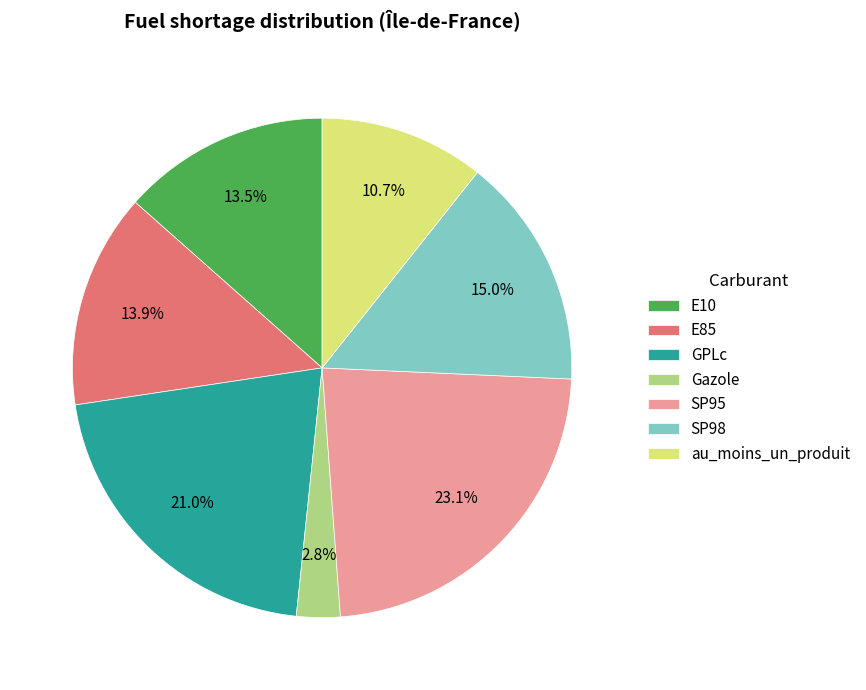

Which has a higher value, au_moins_un_produit or Gazole?

au_moins_un_produit